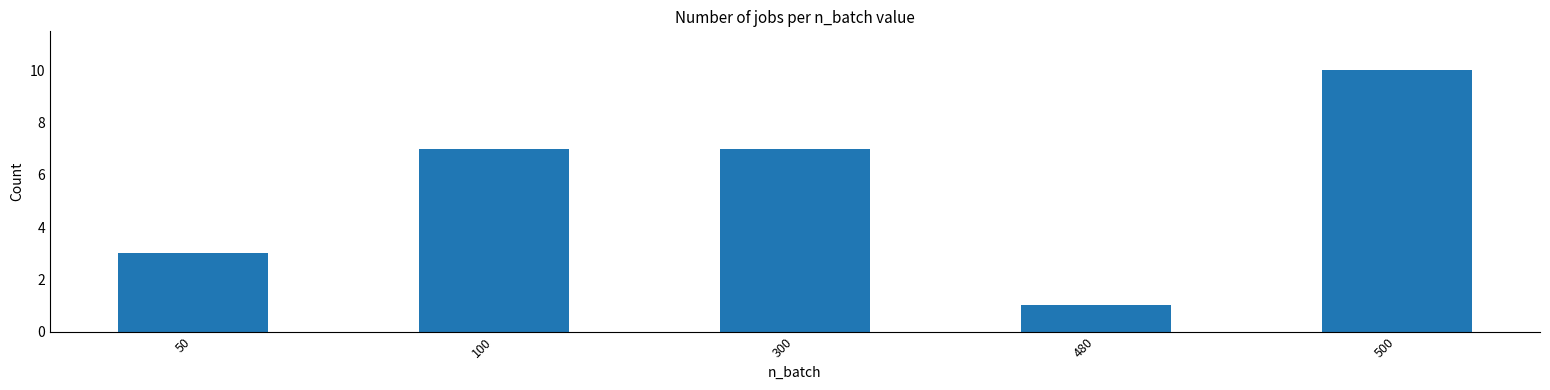

What is the value of the 2nd bar from the left?

7